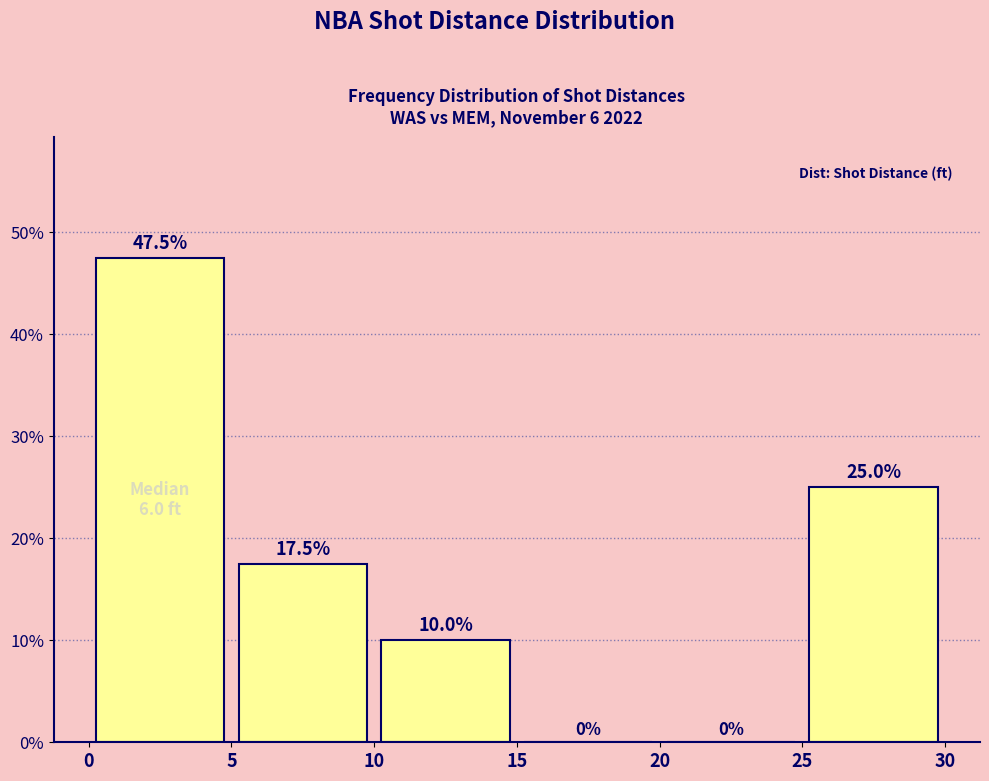

Which range on the x-axis has the tallest bar?

0 to 5